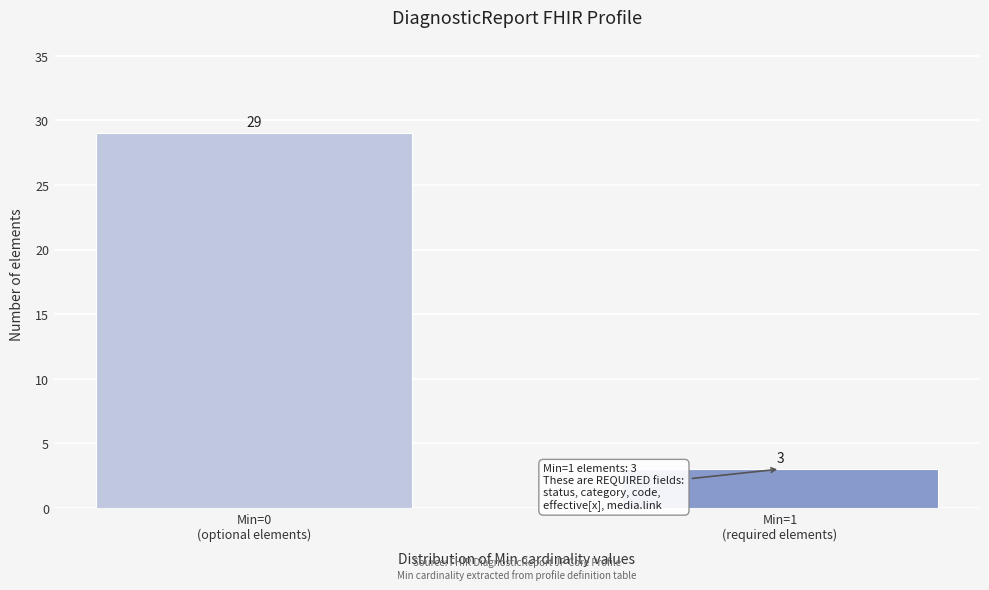

Reading left to right, list all the values displayed in this chart.

29	3